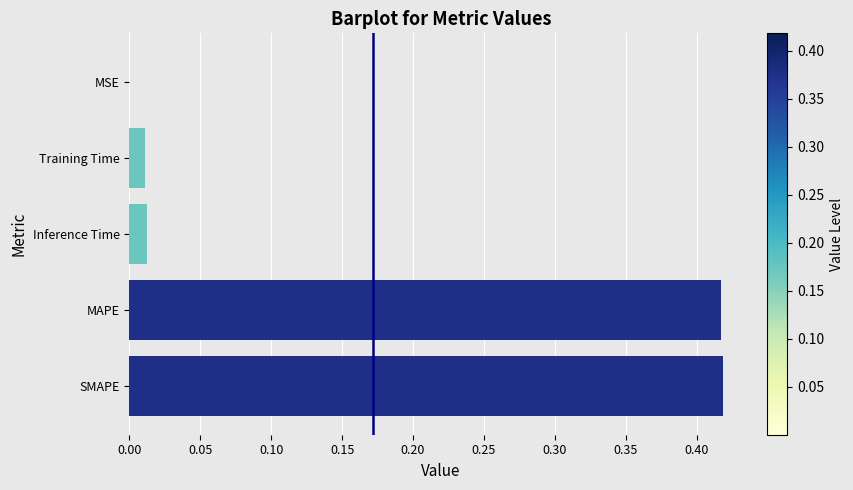

What is the sum of all values?

0.9